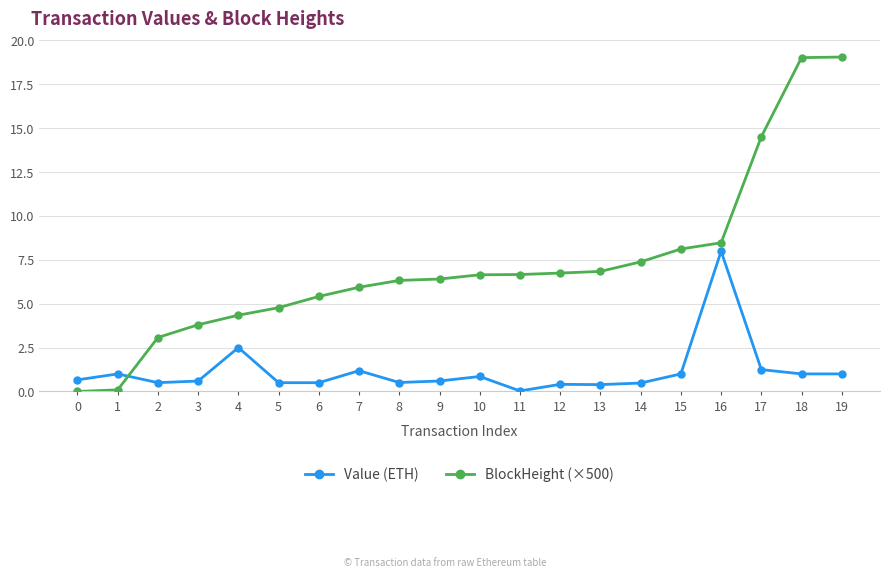

At how many categories does at least one series exceed 17?

2